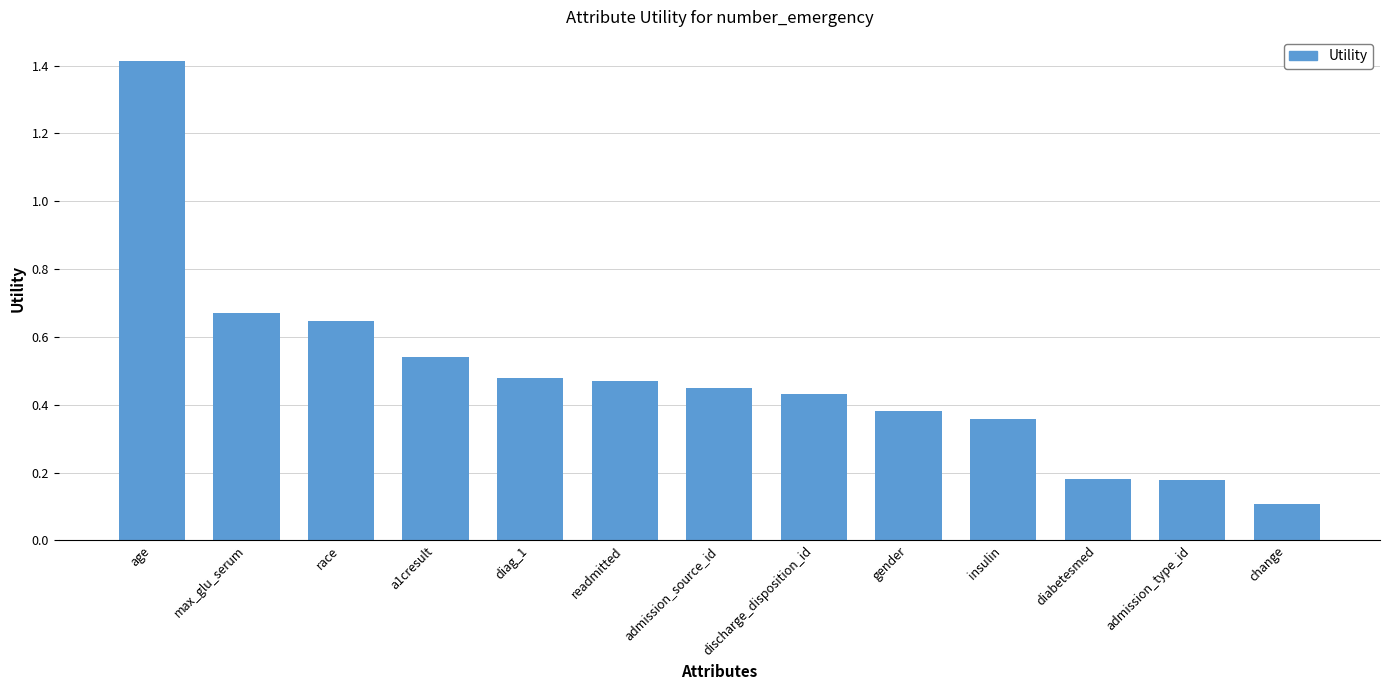

What is the difference between the maximum and minimum values?

1.3